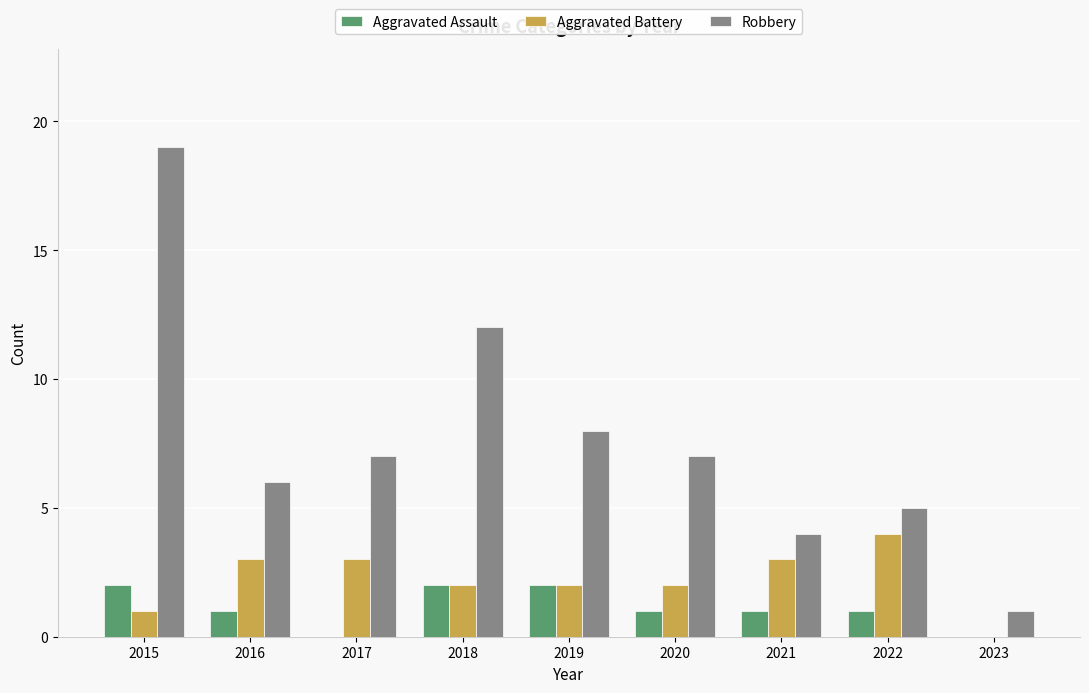

True or false: Aggravated Battery has a value of 0 at 2023.

True